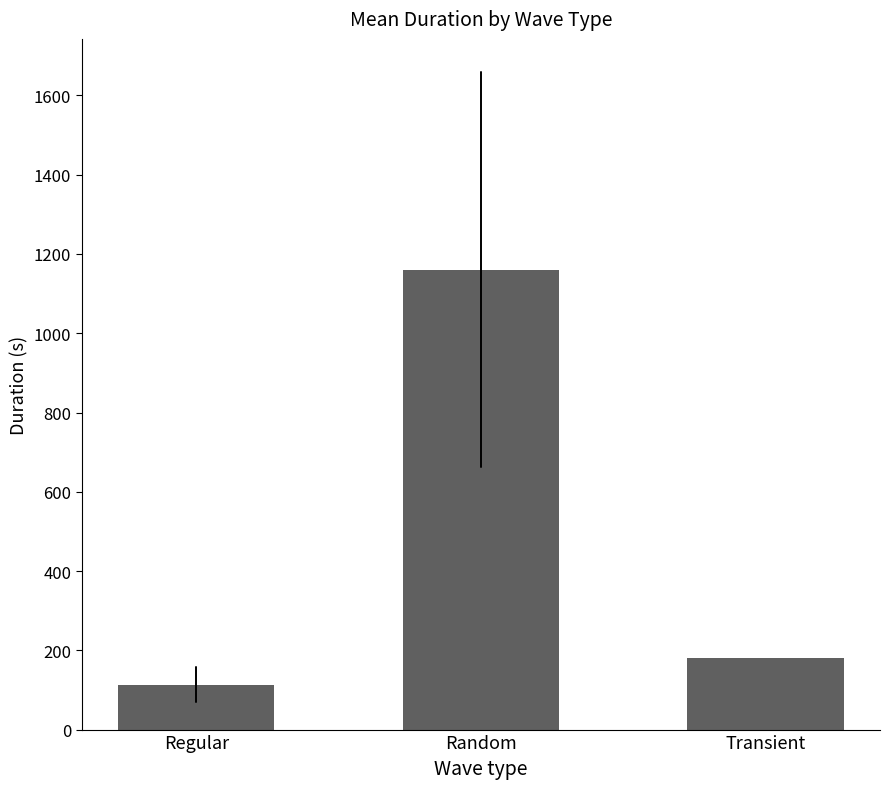

What is the minimum value shown in the chart?

113.7